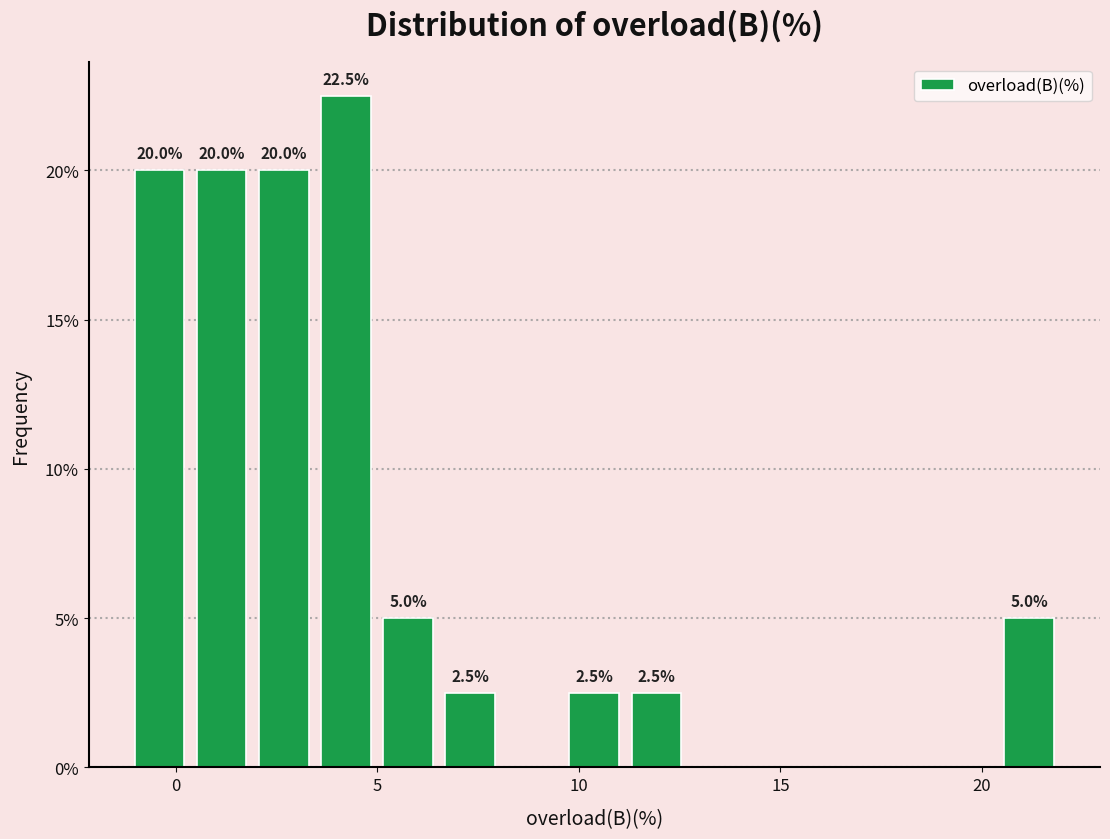

Around what value on the x-axis is the tallest bar? Give the approximate position of its centre, as read against the axis.

4.0